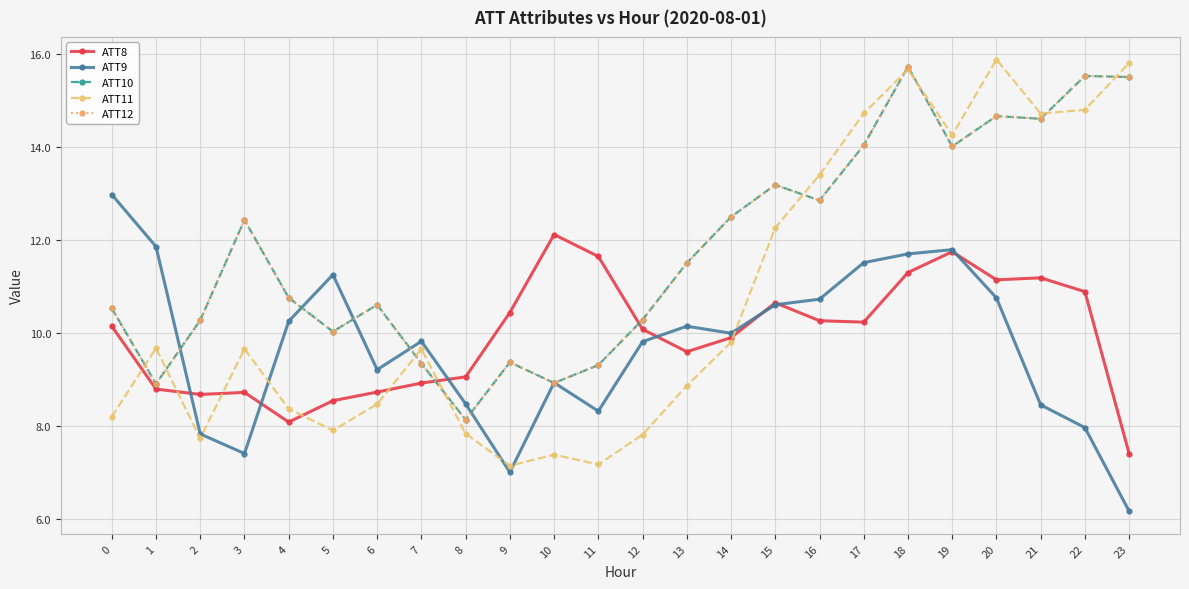

Does the chart have visible grid lines?

Yes